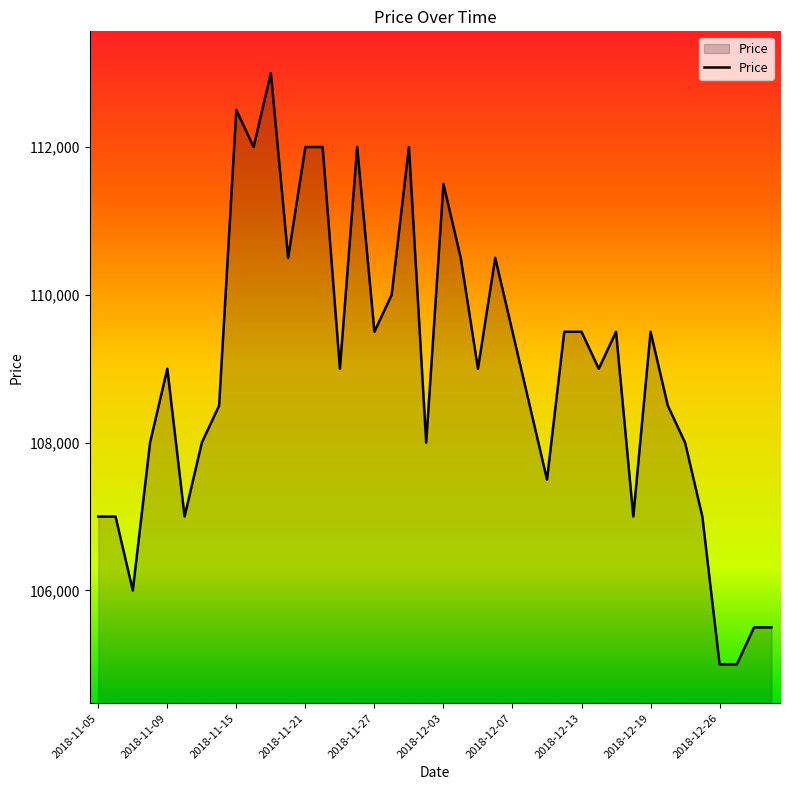

What is the difference between the maximum and minimum values?

8000